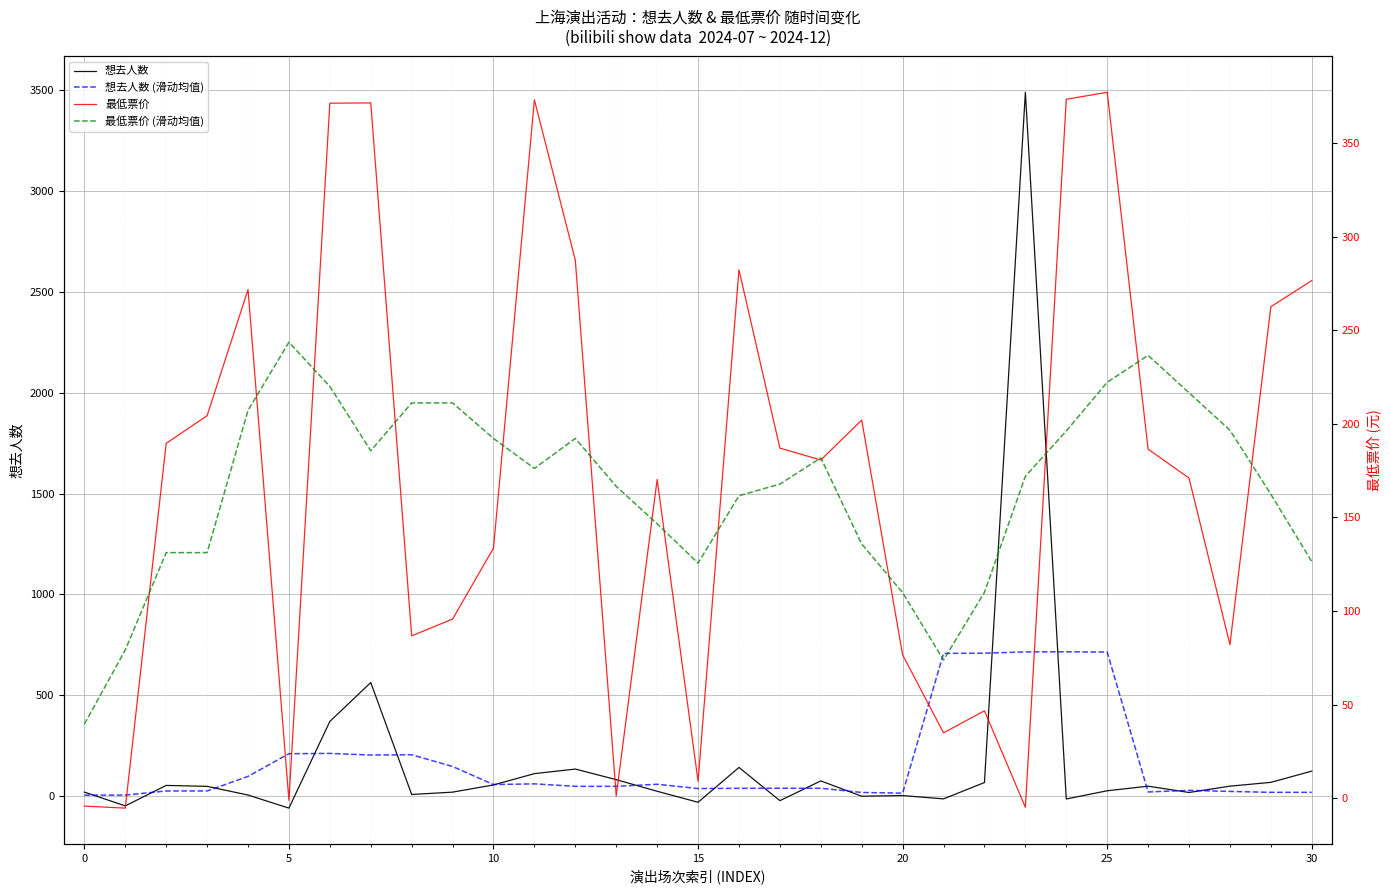

What is the value of the 最低票价 (滑动均值) point at the 13th from the left?

192.2